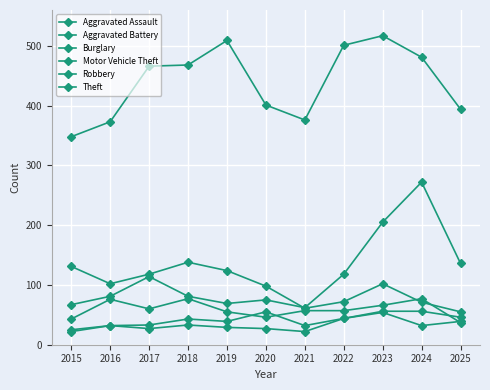

How many values in the Aggravated Assault series are below 43?

5